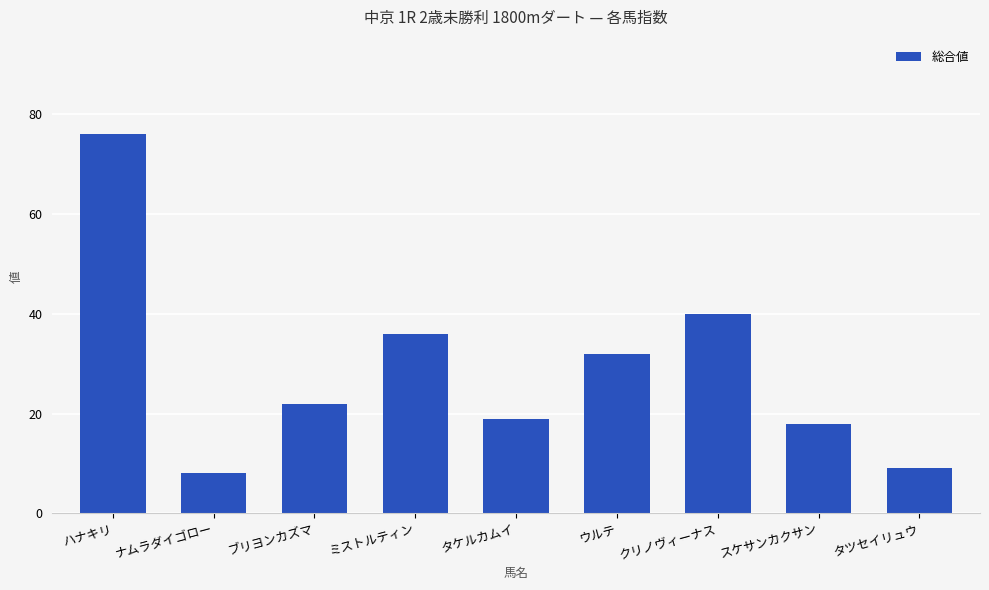

Rank the categories by value from highest to lowest.

ハナキリ, クリノヴィーナス, ミストルティン, ウルテ, ブリヨンカズマ, タケルカムイ, スケサンカクサン, タツセイリュウ, ナムラダイゴロー